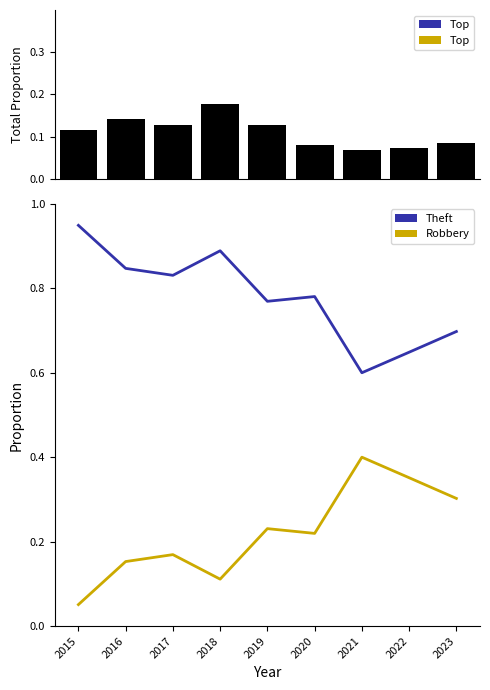

Rank the series by their maximum value, from highest to lowest.

Theft, Robbery